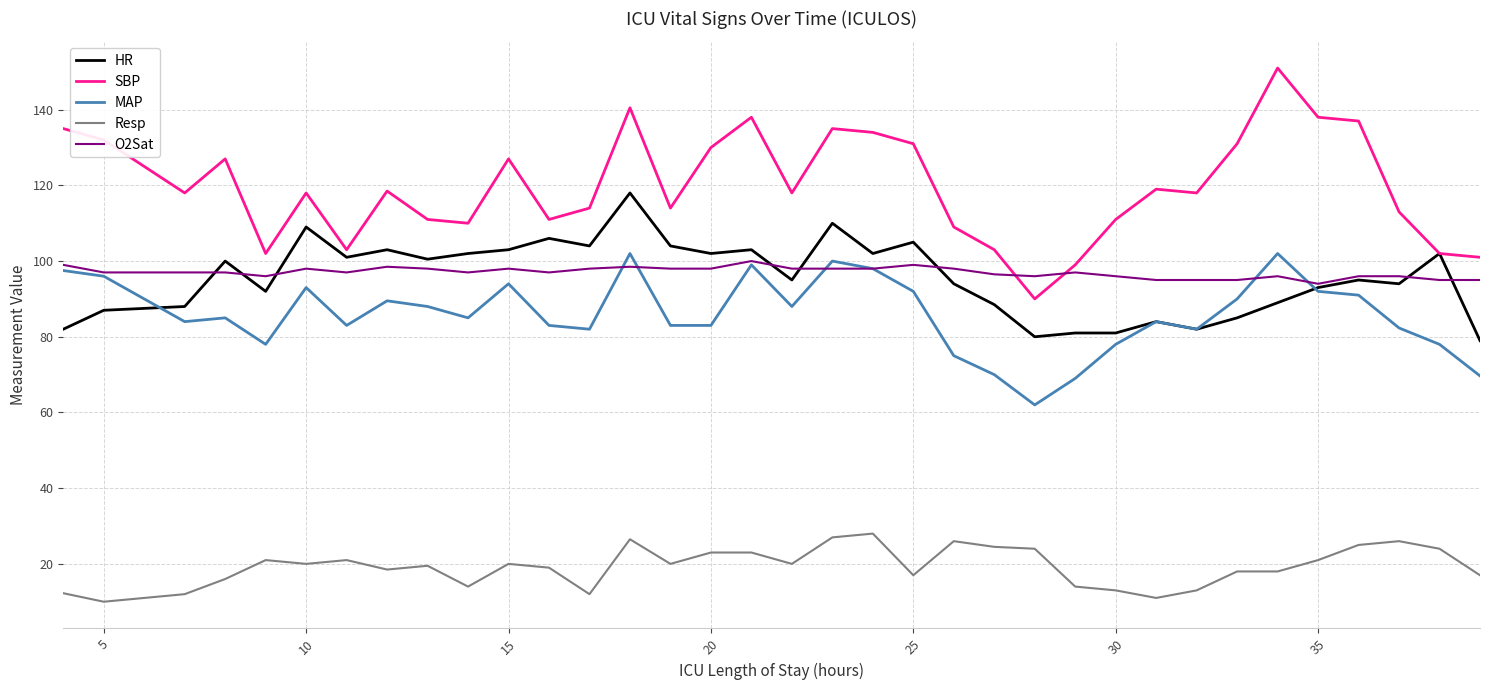

How many lines are shown in the chart?

5